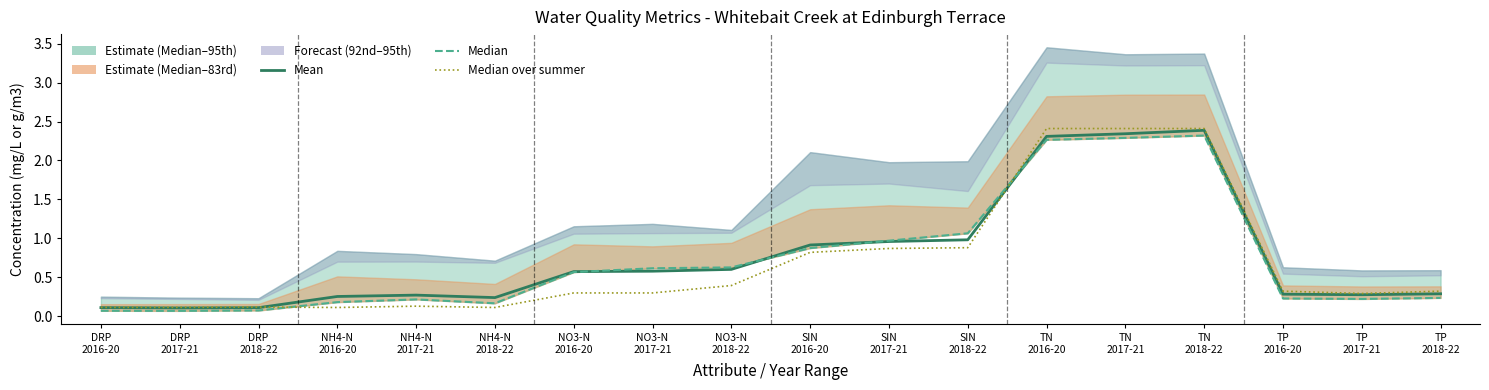

What is the sum of the Median over summer period values at NH4-N
2018-22 and SIN
2017-21?

1.0